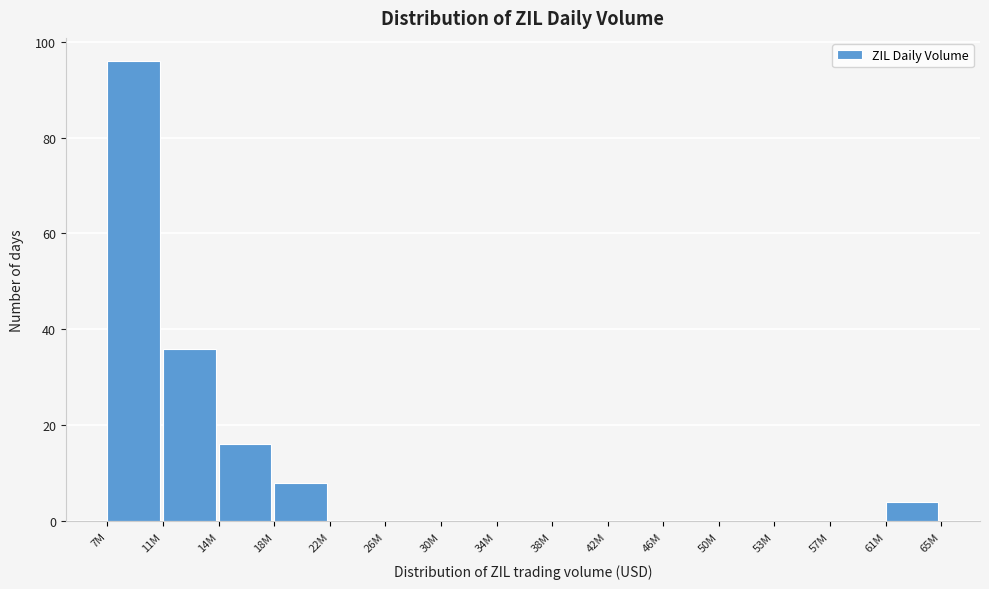

Reading left to right, list all the values displayed in this chart.

7M=96	11M=36	14M=16	18M=8	22M=0	26M=0	30M=0	34M=0	38M=0	42M=0	46M=0	50M=0	53M=0	57M=0	61M=4